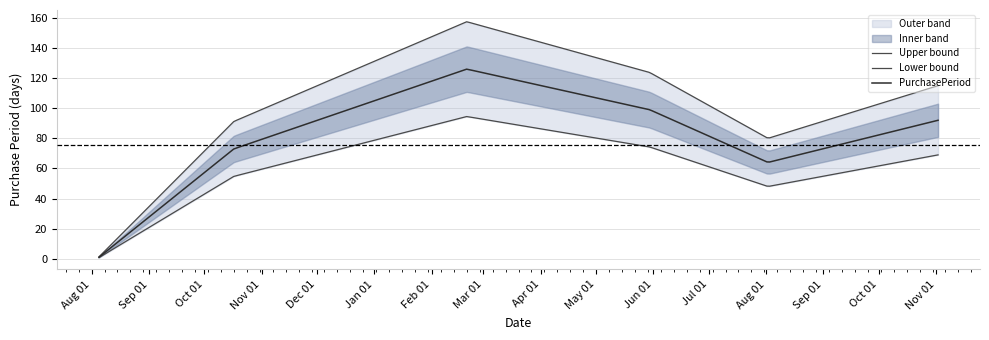

What is the difference between the values at 2017-05-30 and 2017-02-20?

27